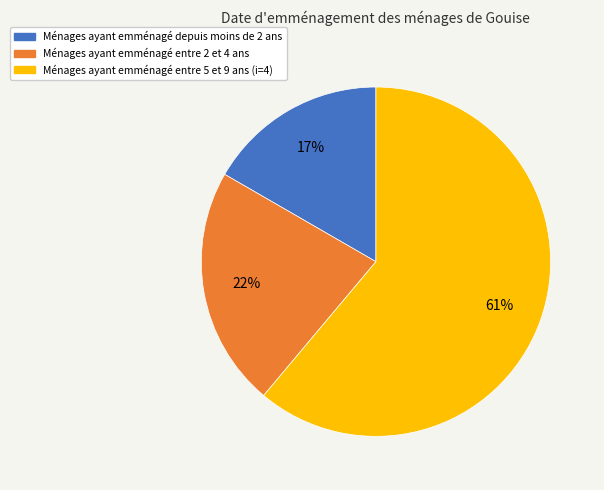

To the nearest percent, what is the difference between the largest and smallest slice percentages?

44%